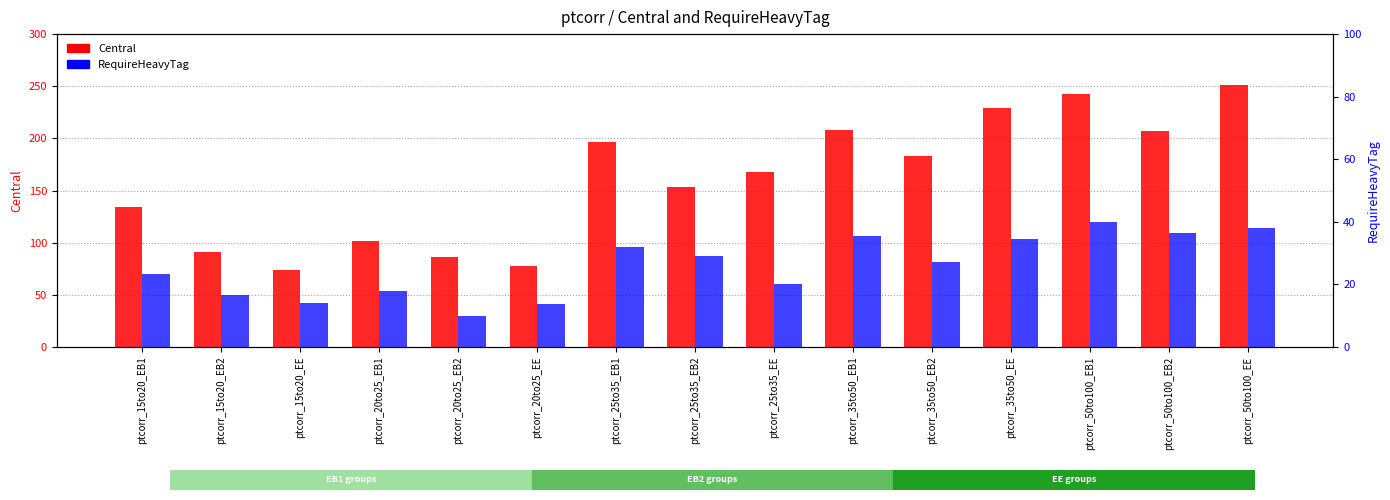

What position from the right is ptcorr_35to50_EE?

4